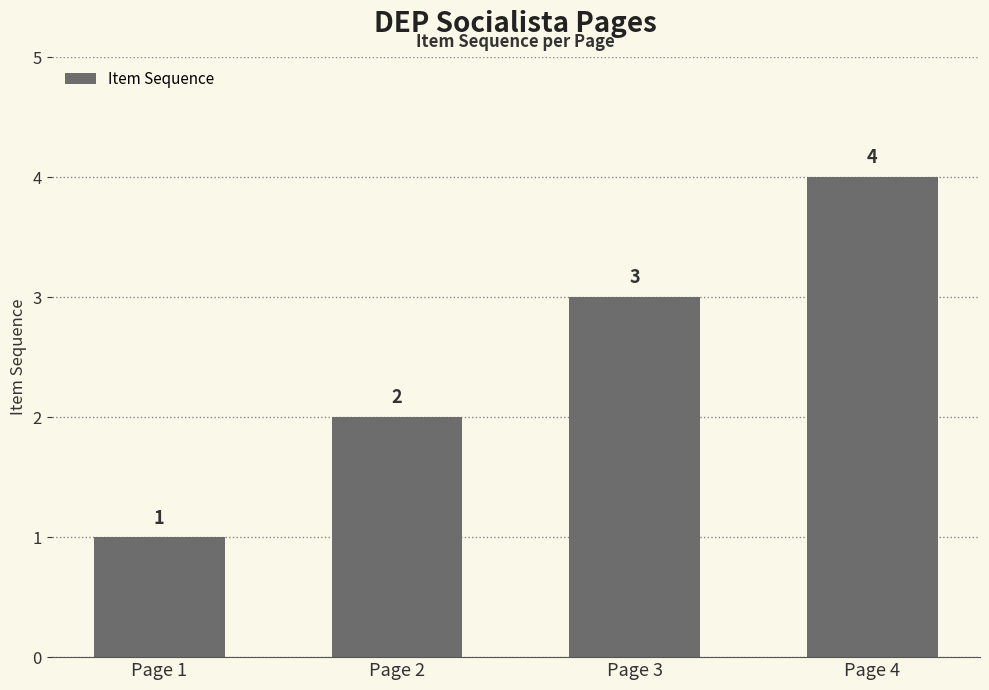

Reading left to right, transcribe all the data shown in this chart.

Page 1=1	Page 2=2	Page 3=3	Page 4=4